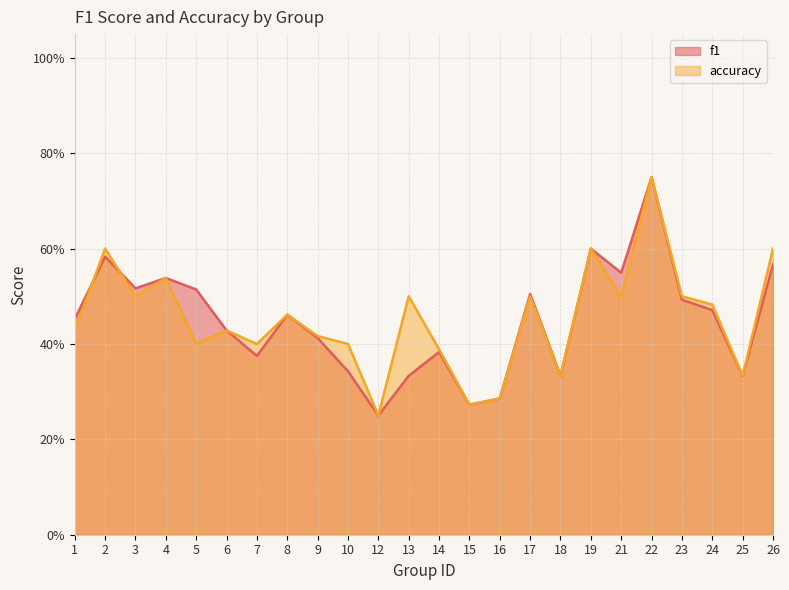

What is the lowest value of the f1 series?

0.2